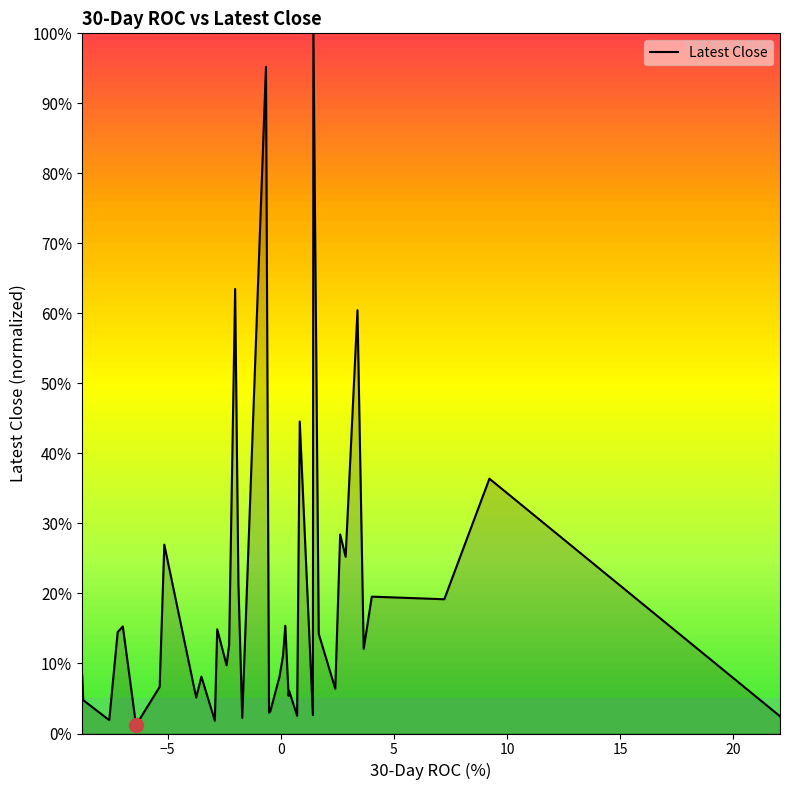

What is the difference between the maximum and minimum values?

98.8